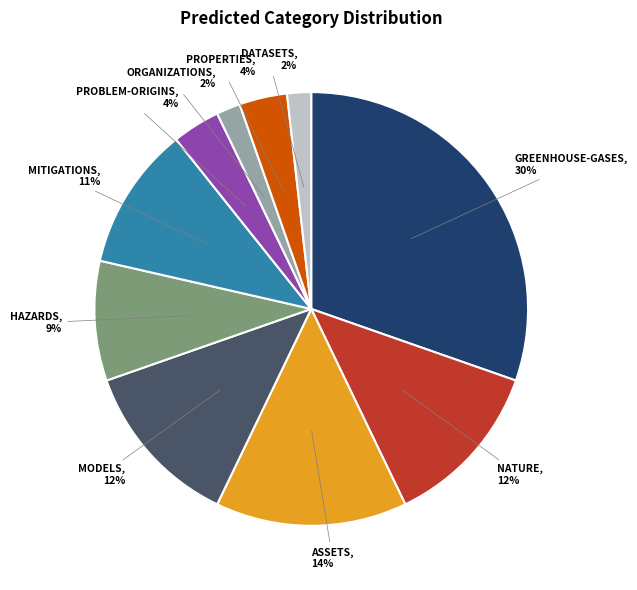

Does any single category account for the majority?

No